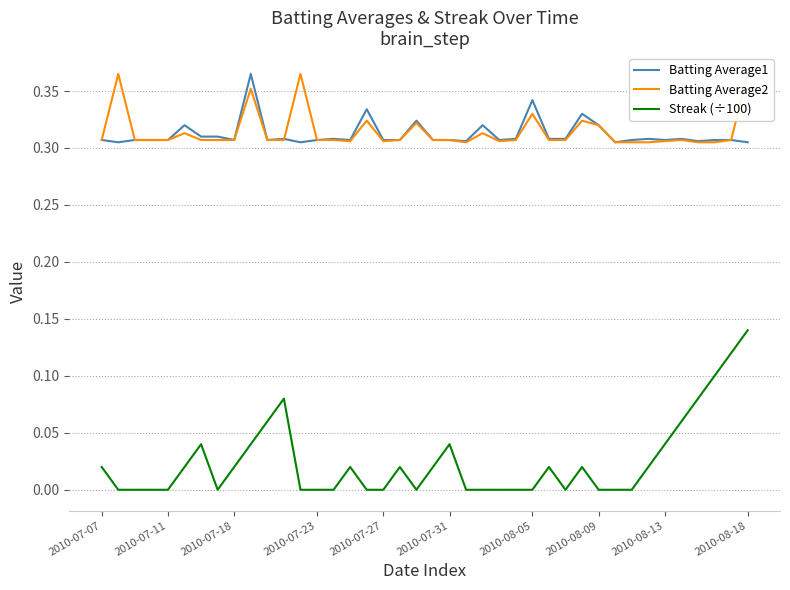

True or false: Streak (÷100) and Batting Average1 intersect in this chart.

False